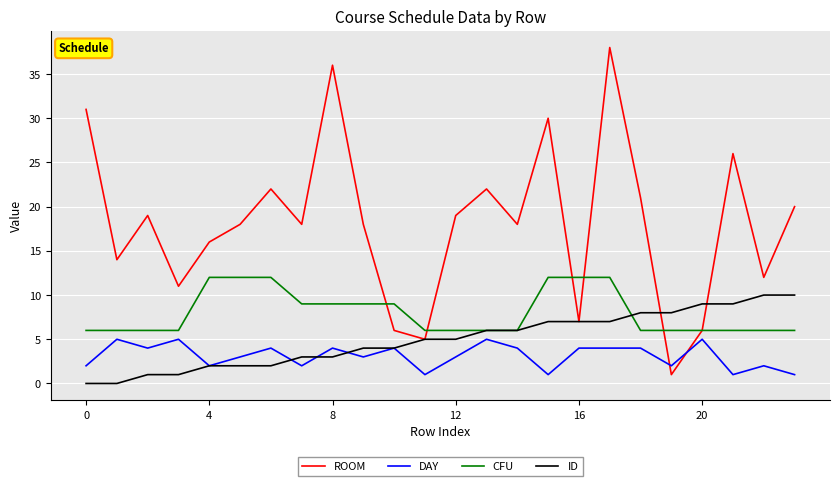

What is the lowest value of the CFU series?

6